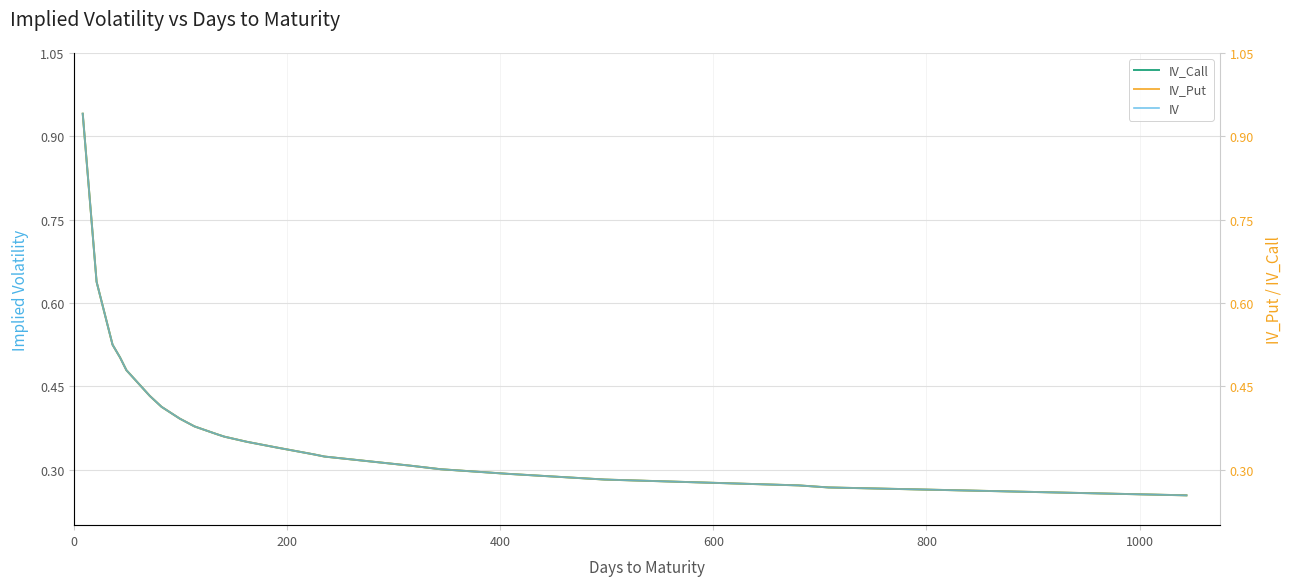

What is the smallest value displayed?

0.3